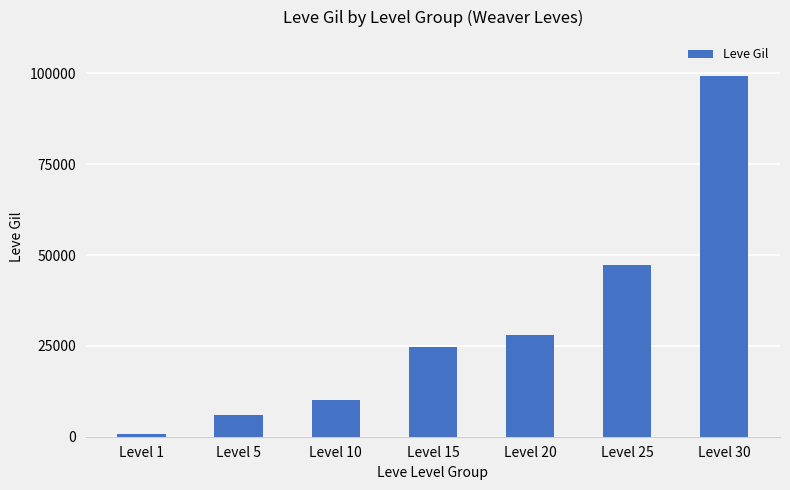

What is the value of the 3rd bar from the left?

9990